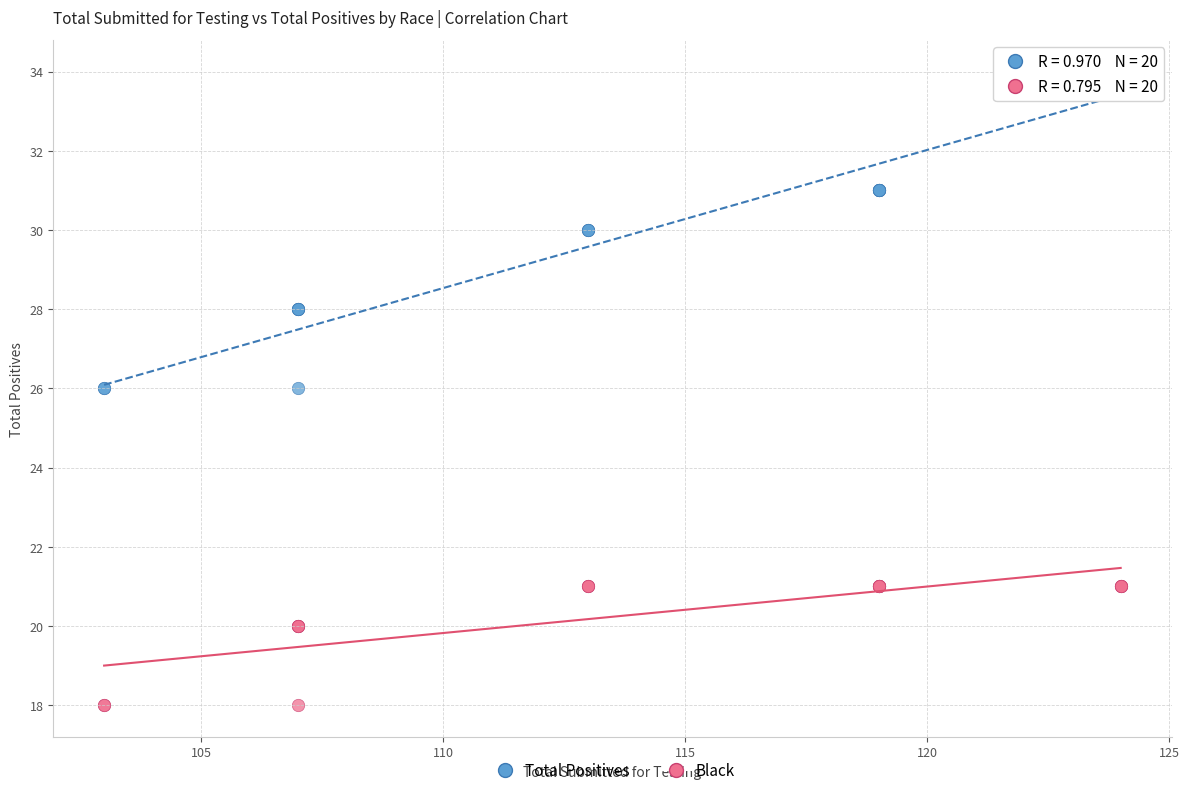

What are all the series names shown in the legend?

Total Positives, Black